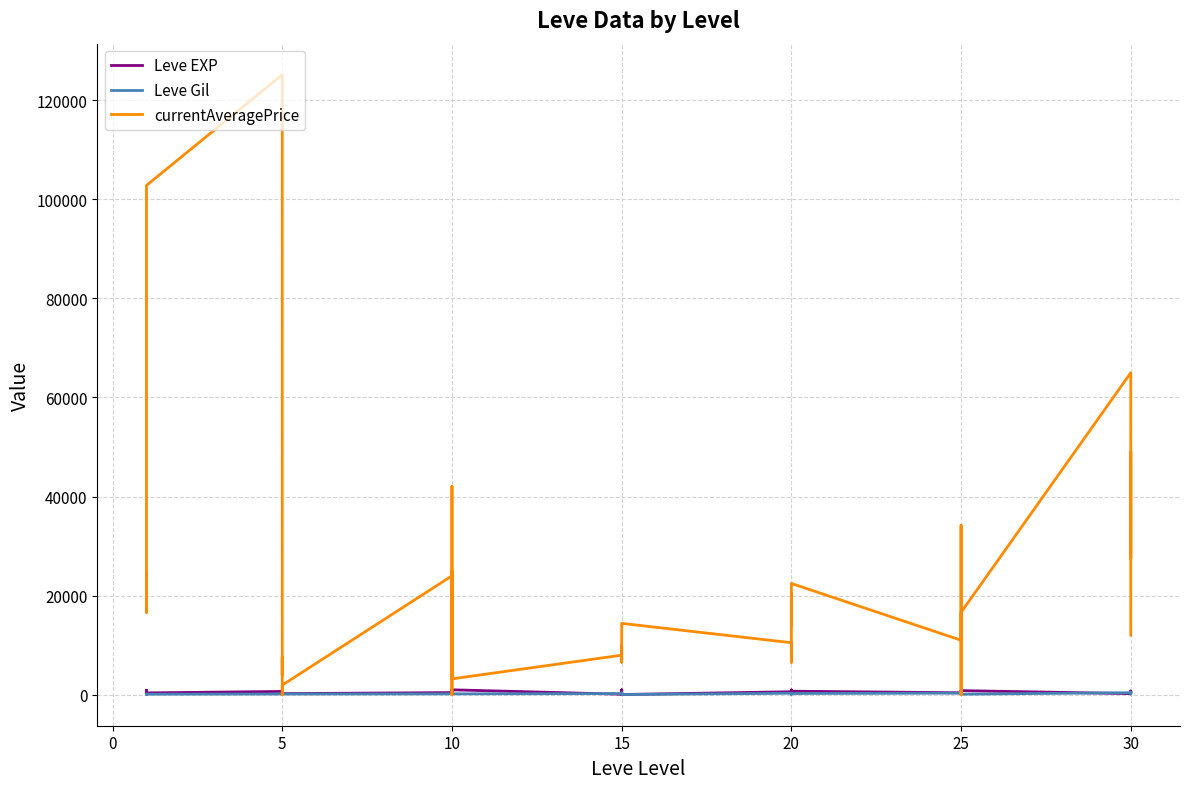

Rank the series at 20 from highest to lowest value.

currentAveragePrice, Leve EXP, Leve Gil